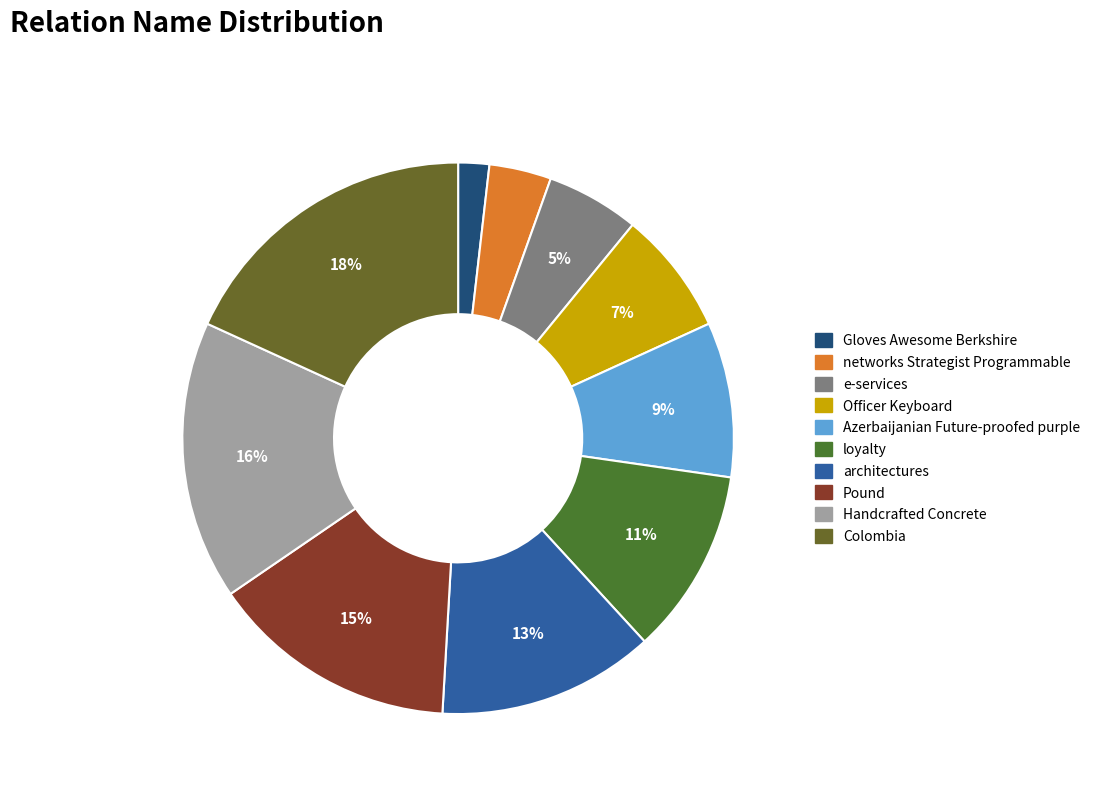

To the nearest percent, what portion does Officer Keyboard represent?

7%